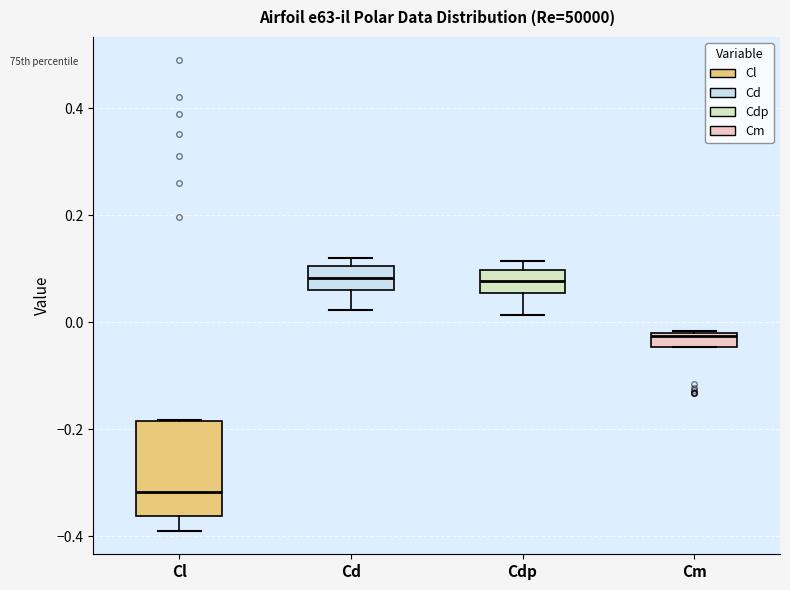

Comparing the boxes themselves (not the whiskers), which one is the tallest?

Cl